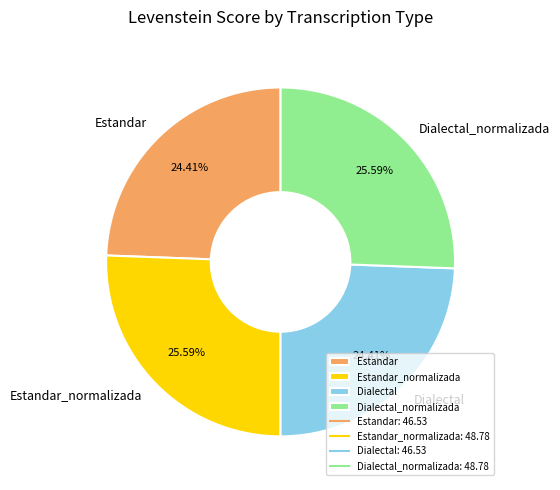

Is it true that Estandar is 19% of the pie?

False